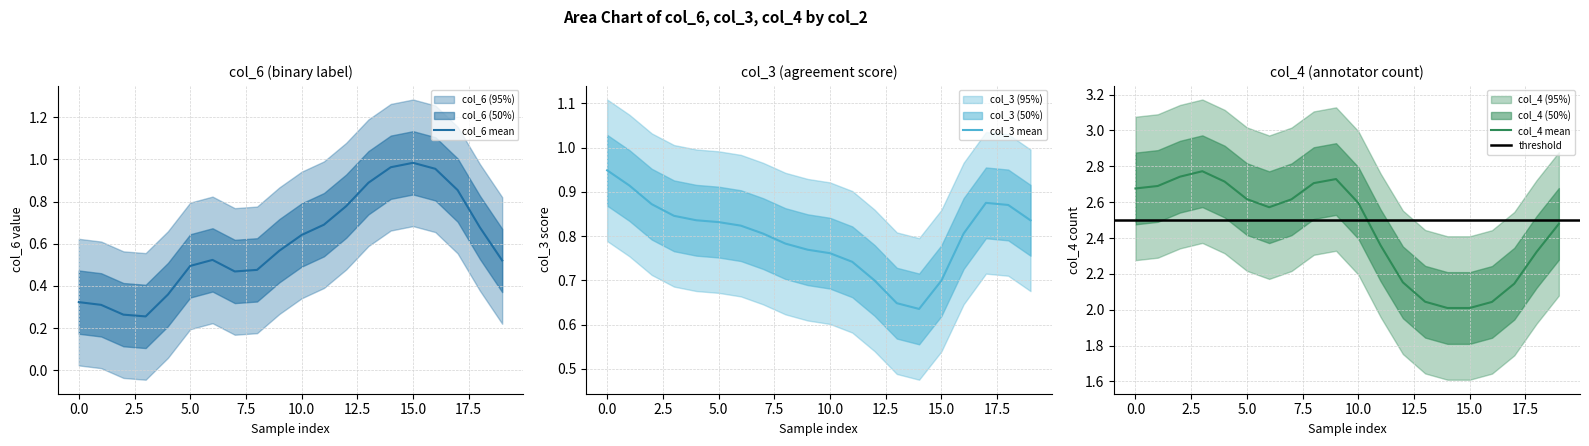

Is it true that col_6 mean equals 0.1 at 0.0?

False